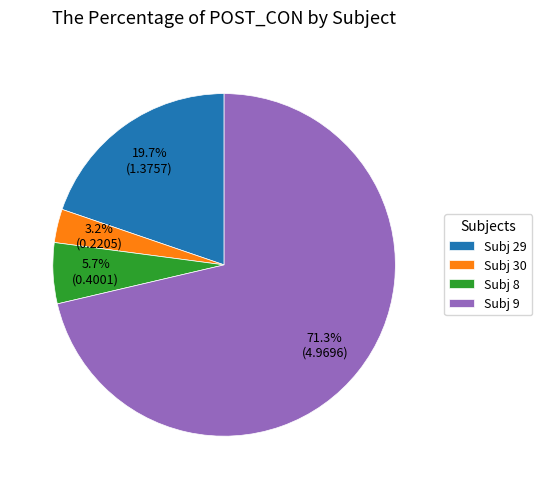

What percentage do Subj 30 and Subj 8 together represent?

8.9%